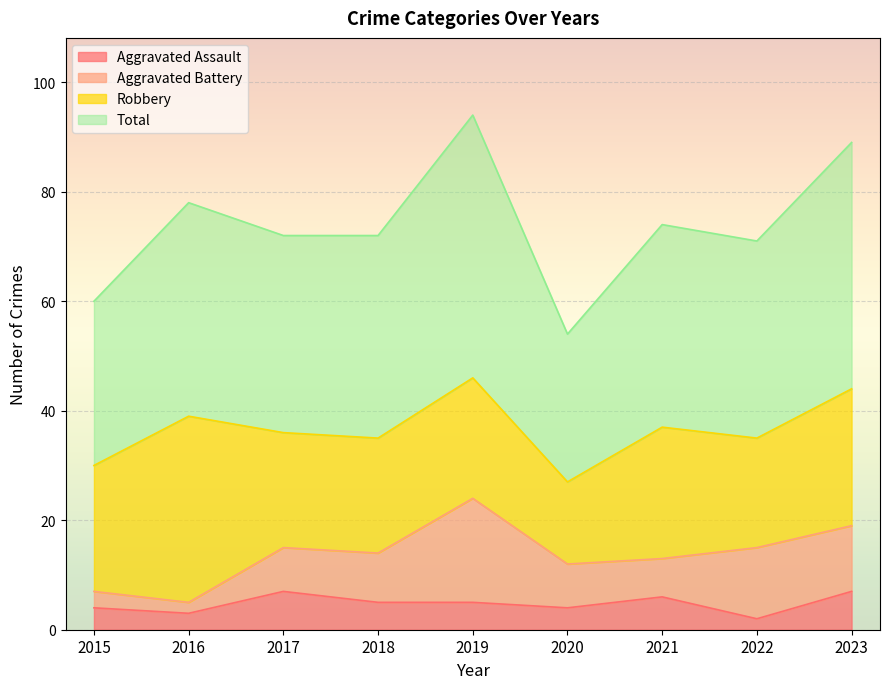

Between 2016 and 2020, which series saw the biggest shift?

Total